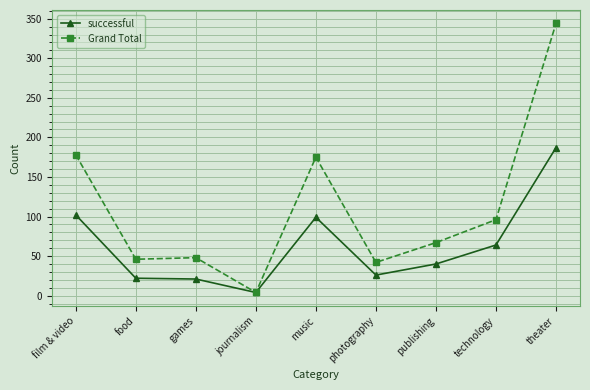

List the series in order of their overall mean, highest first.

Grand Total, successful